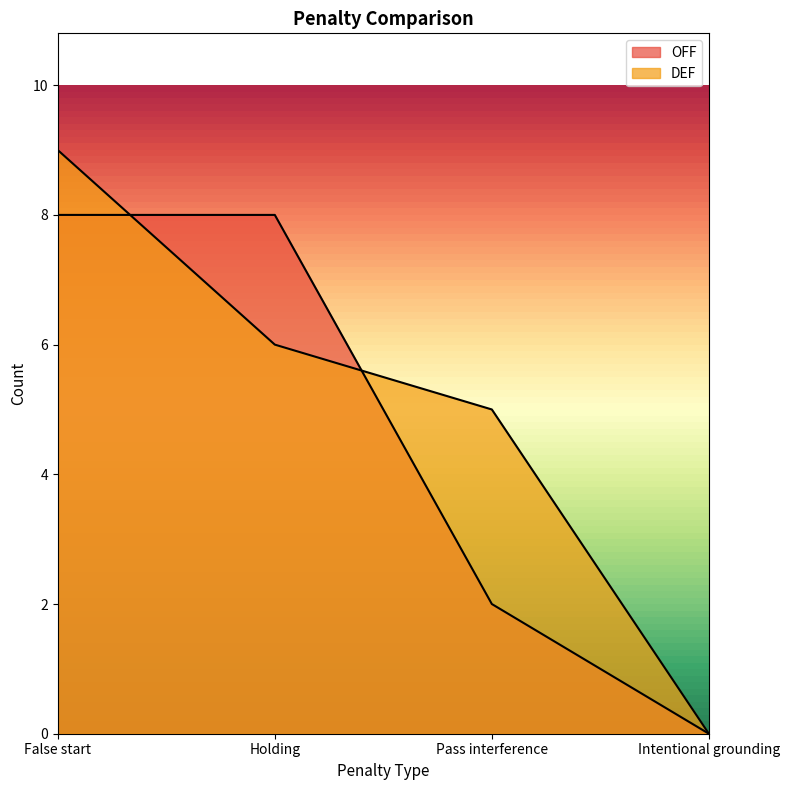

How many values in OFF are above zero?

3